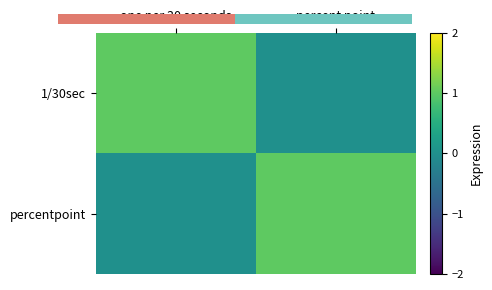

What is the total value across all series at one per 30 seconds?

1